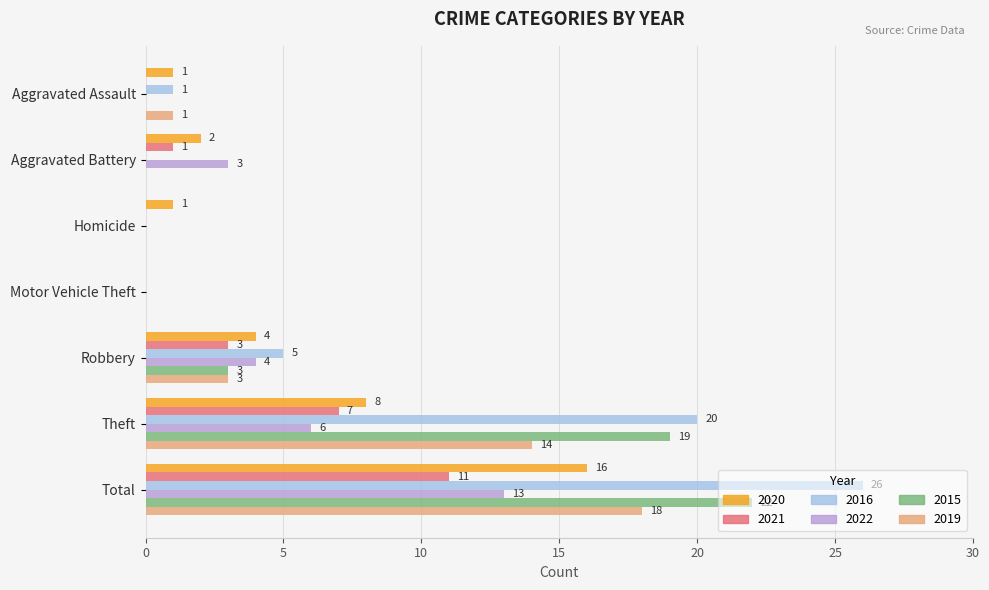

Which category has the highest value across all series?

Total